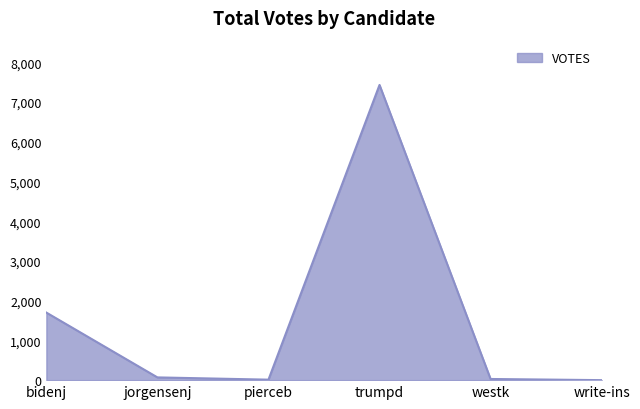

Is it true that the value at bidenj is 1700?

True